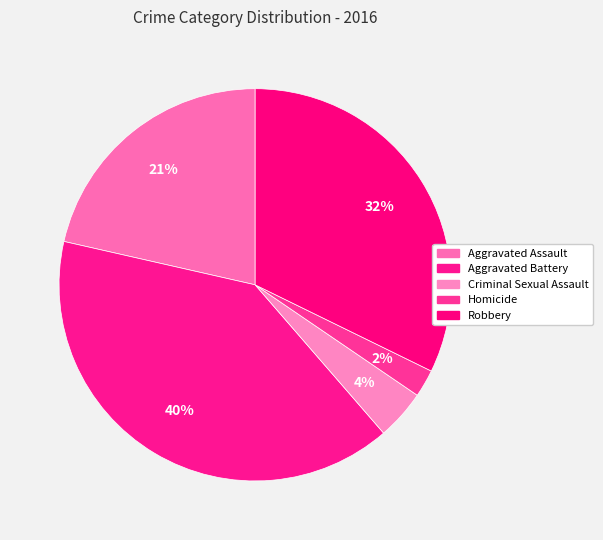

Is it true that Aggravated Assault is 21% of the pie?

True